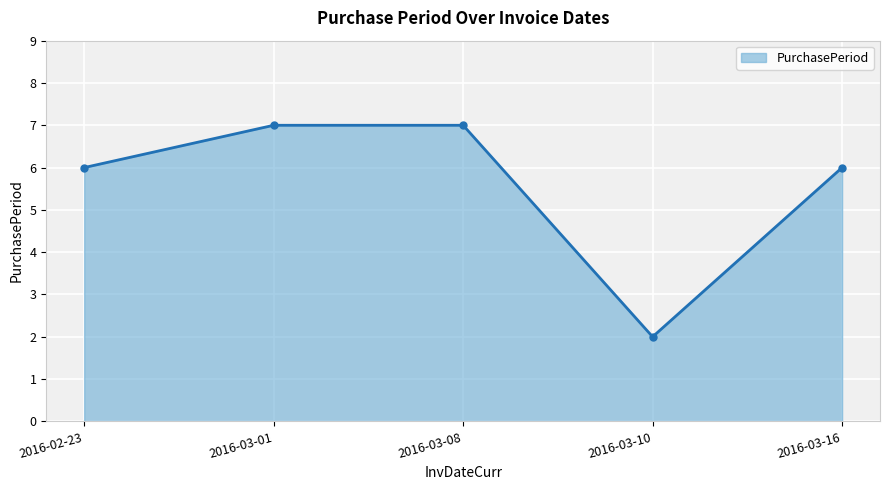

What is the label of the 5th point from the left?

2016-03-16